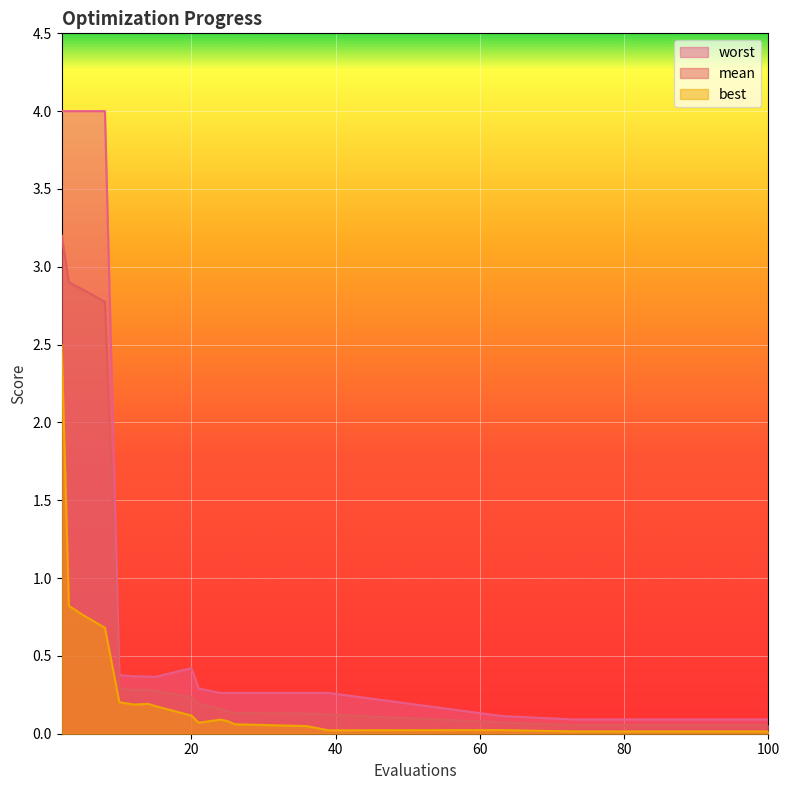

What is the total value across all series at 73?

0.2